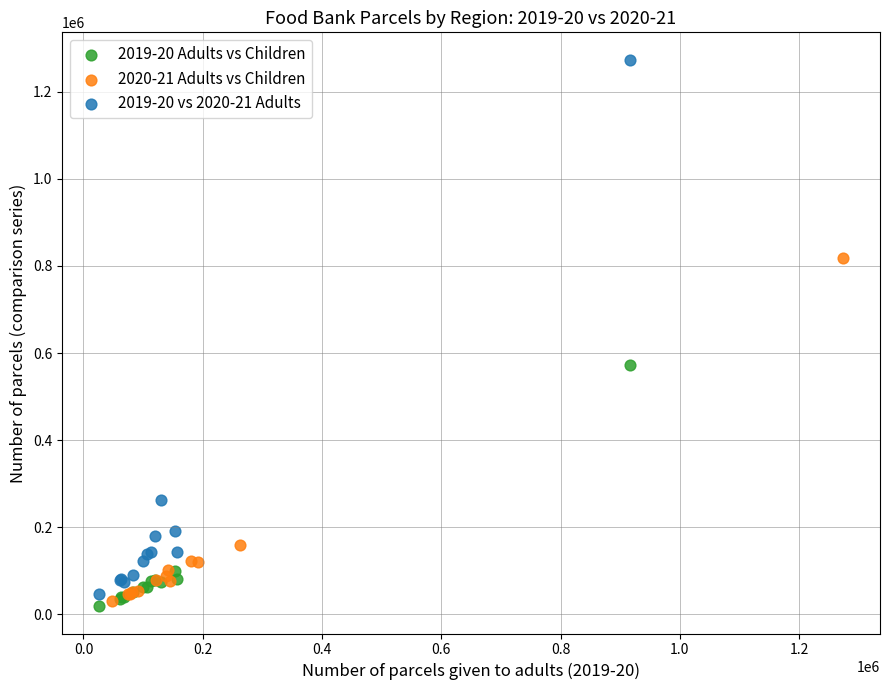

Which series contains the highest Y value?

2019-20 vs 2020-21 Adults